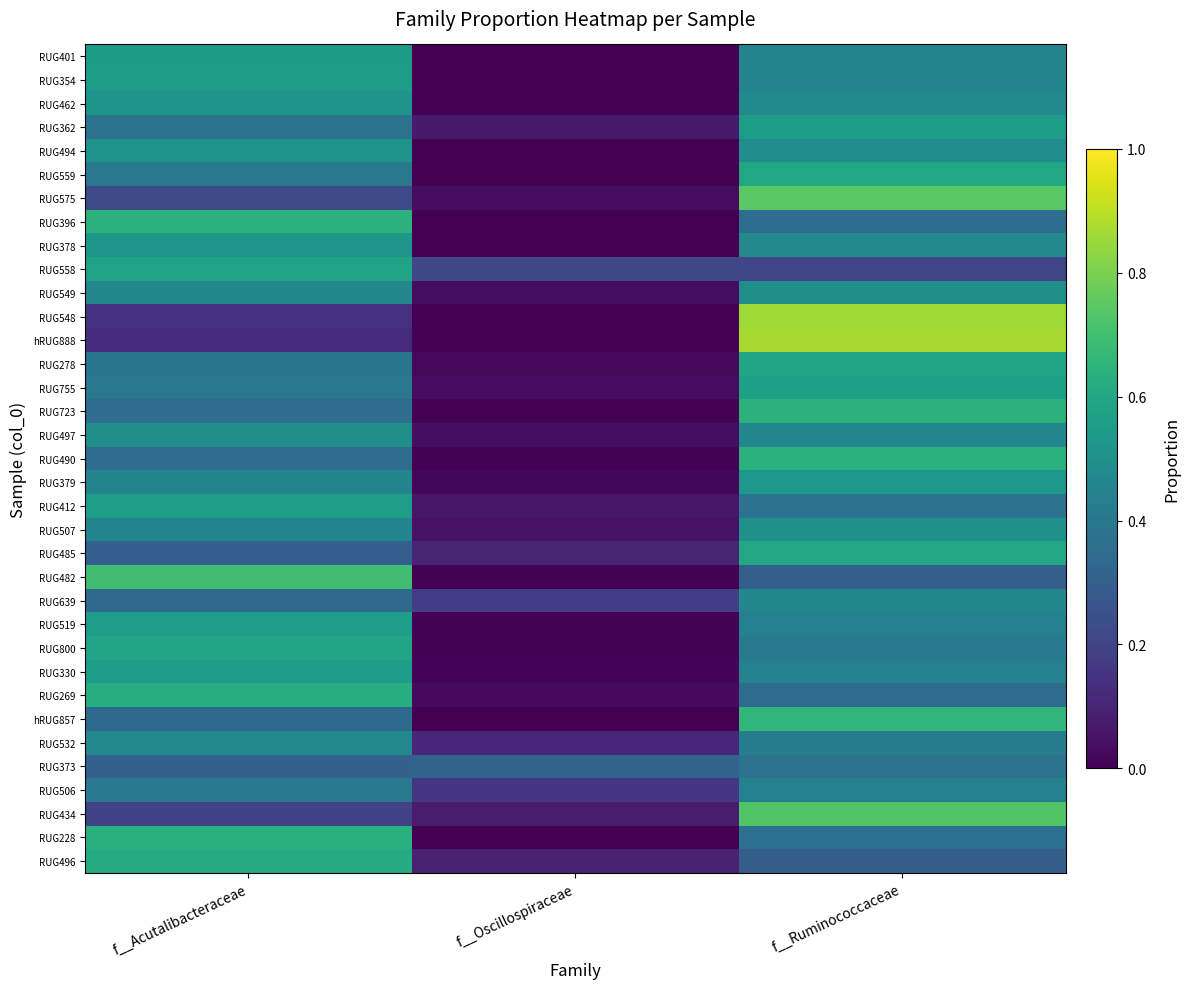

Reading right to left, what are all the values shown in this chart?

RUG401: f__Ruminococcaceae=0.5	f__Oscillospiraceae=0.0	f__Acutalibacteraceae=0.5
RUG354: f__Ruminococcaceae=0.4	f__Oscillospiraceae=0.0	f__Acutalibacteraceae=0.6
RUG462: f__Ruminococcaceae=0.5	f__Oscillospiraceae=0.0	f__Acutalibacteraceae=0.5
RUG362: f__Ruminococcaceae=0.6	f__Oscillospiraceae=0.1	f__Acutalibacteraceae=0.4
RUG494: f__Ruminococcaceae=0.5	f__Oscillospiraceae=0.0	f__Acutalibacteraceae=0.5
RUG559: f__Ruminococcaceae=0.6	f__Oscillospiraceae=0.0	f__Acutalibacteraceae=0.4
RUG575: f__Ruminococcaceae=0.7	f__Oscillospiraceae=0.0	f__Acutalibacteraceae=0.2
RUG396: f__Ruminococcaceae=0.4	f__Oscillospiraceae=0.0	f__Acutalibacteraceae=0.6
RUG378: f__Ruminococcaceae=0.5	f__Oscillospiraceae=0.0	f__Acutalibacteraceae=0.5
RUG558: f__Ruminococcaceae=0.2	f__Oscillospiraceae=0.2	f__Acutalibacteraceae=0.6
RUG549: f__Ruminococcaceae=0.5	f__Oscillospiraceae=0.0	f__Acutalibacteraceae=0.5
RUG548: f__Ruminococcaceae=0.9	f__Oscillospiraceae=0.0	f__Acutalibacteraceae=0.1
hRUG888: f__Ruminococcaceae=0.9	f__Oscillospiraceae=0.0	f__Acutalibacteraceae=0.1
RUG278: f__Ruminococcaceae=0.6	f__Oscillospiraceae=0.0	f__Acutalibacteraceae=0.4
RUG755: f__Ruminococcaceae=0.6	f__Oscillospiraceae=0.0	f__Acutalibacteraceae=0.4
RUG723: f__Ruminococcaceae=0.6	f__Oscillospiraceae=0.0	f__Acutalibacteraceae=0.4
RUG497: f__Ruminococcaceae=0.5	f__Oscillospiraceae=0.0	f__Acutalibacteraceae=0.5
RUG490: f__Ruminococcaceae=0.6	f__Oscillospiraceae=0.0	f__Acutalibacteraceae=0.4
RUG379: f__Ruminococcaceae=0.5	f__Oscillospiraceae=0.0	f__Acutalibacteraceae=0.5
RUG412: f__Ruminococcaceae=0.4	f__Oscillospiraceae=0.1	f__Acutalibacteraceae=0.6
RUG507: f__Ruminococcaceae=0.5	f__Oscillospiraceae=0.0	f__Acutalibacteraceae=0.5
RUG485: f__Ruminococcaceae=0.6	f__Oscillospiraceae=0.1	f__Acutalibacteraceae=0.3
RUG482: f__Ruminococcaceae=0.3	f__Oscillospiraceae=0.0	f__Acutalibacteraceae=0.7
RUG639: f__Ruminococcaceae=0.5	f__Oscillospiraceae=0.2	f__Acutalibacteraceae=0.3
RUG519: f__Ruminococcaceae=0.4	f__Oscillospiraceae=0.0	f__Acutalibacteraceae=0.6
RUG800: f__Ruminococcaceae=0.4	f__Oscillospiraceae=0.0	f__Acutalibacteraceae=0.6
RUG330: f__Ruminococcaceae=0.4	f__Oscillospiraceae=0.0	f__Acutalibacteraceae=0.6
RUG269: f__Ruminococcaceae=0.4	f__Oscillospiraceae=0.0	f__Acutalibacteraceae=0.6
hRUG857: f__Ruminococcaceae=0.7	f__Oscillospiraceae=0.0	f__Acutalibacteraceae=0.3
RUG532: f__Ruminococcaceae=0.4	f__Oscillospiraceae=0.1	f__Acutalibacteraceae=0.5
RUG373: f__Ruminococcaceae=0.4	f__Oscillospiraceae=0.3	f__Acutalibacteraceae=0.3
RUG506: f__Ruminococcaceae=0.4	f__Oscillospiraceae=0.2	f__Acutalibacteraceae=0.4
RUG434: f__Ruminococcaceae=0.7	f__Oscillospiraceae=0.1	f__Acutalibacteraceae=0.2
RUG228: f__Ruminococcaceae=0.4	f__Oscillospiraceae=0.0	f__Acutalibacteraceae=0.6
RUG496: f__Ruminococcaceae=0.3	f__Oscillospiraceae=0.1	f__Acutalibacteraceae=0.6